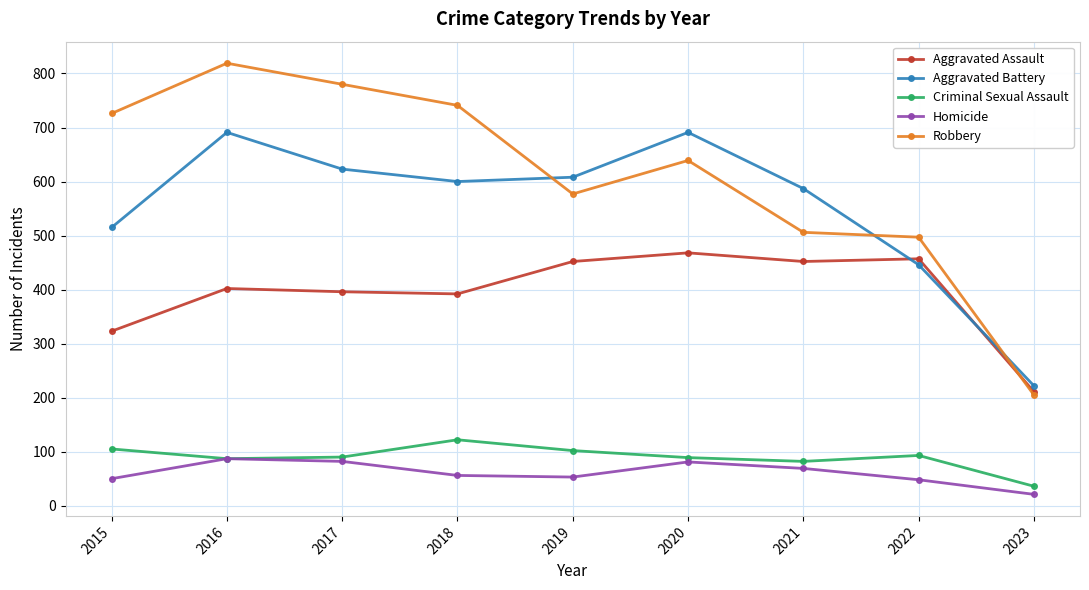

What is the spread (max minus min) of values at 2021?

518